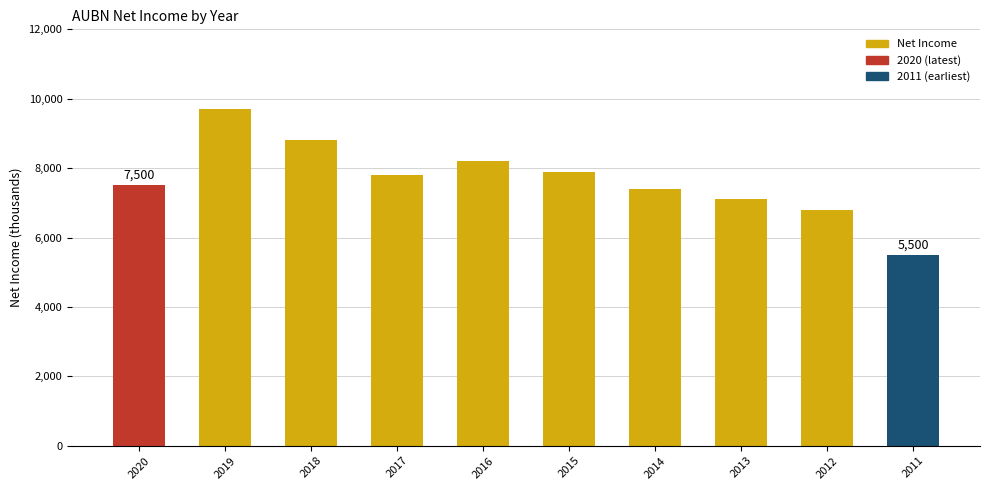

How many categories are shown in the chart?

10